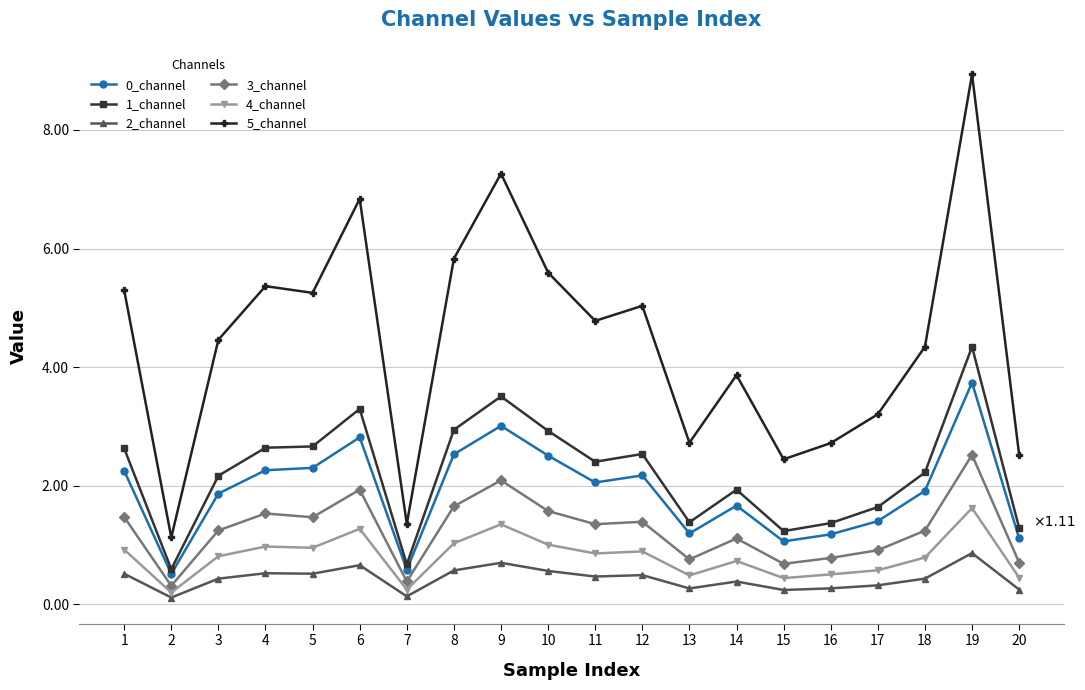

The value of 0_channel at 18 is 1.9. True or false?

True